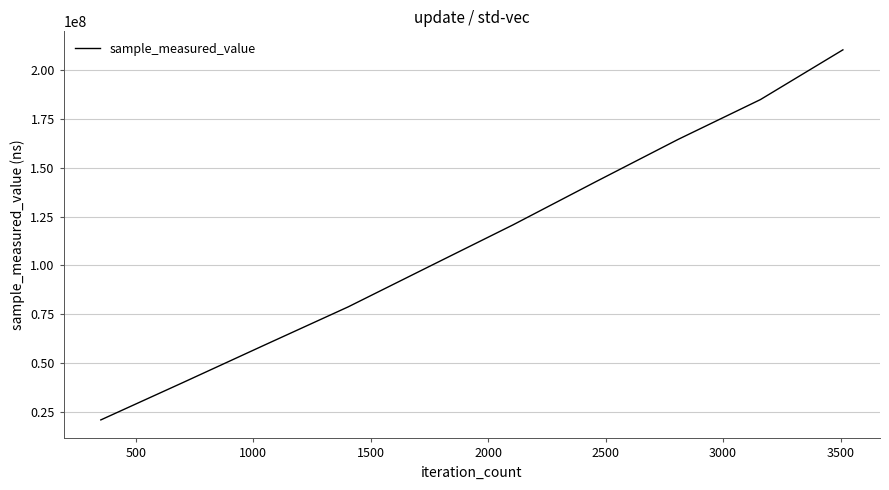

Count the number of data series in this chart.

1